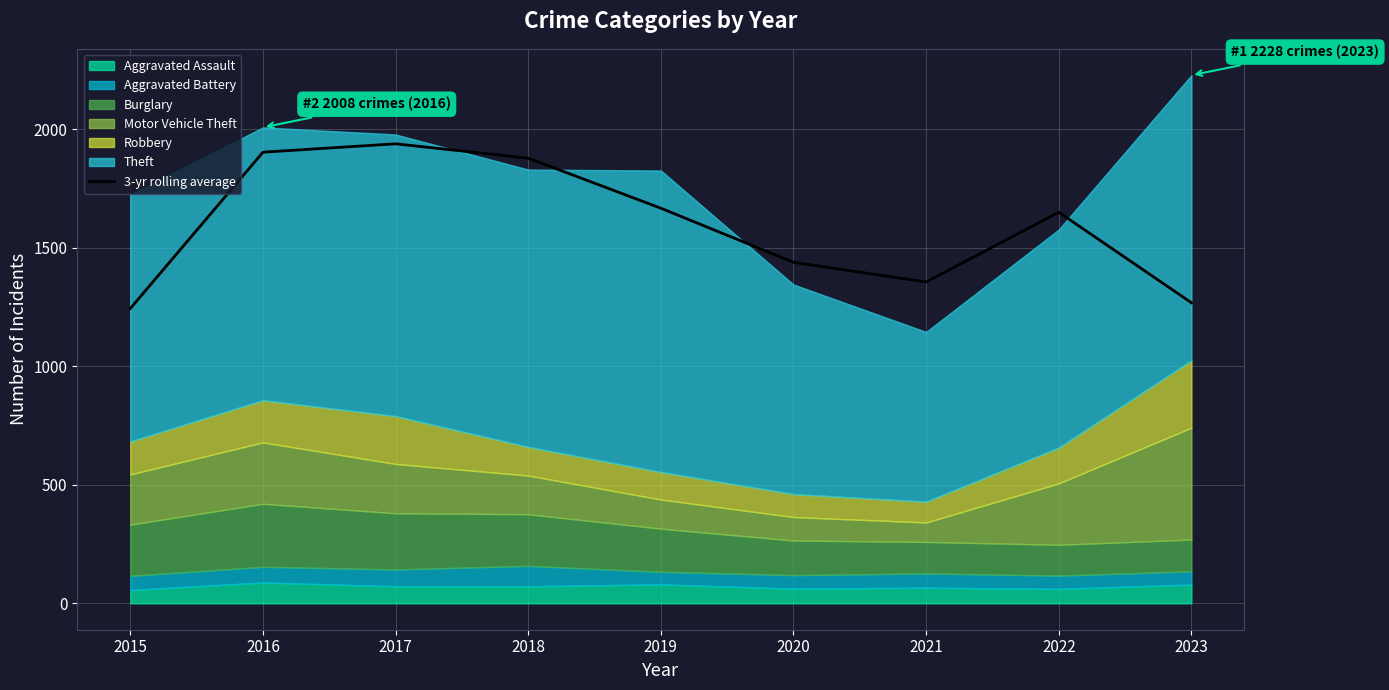

True or false: the data shows 1878.0 at 2018.

True